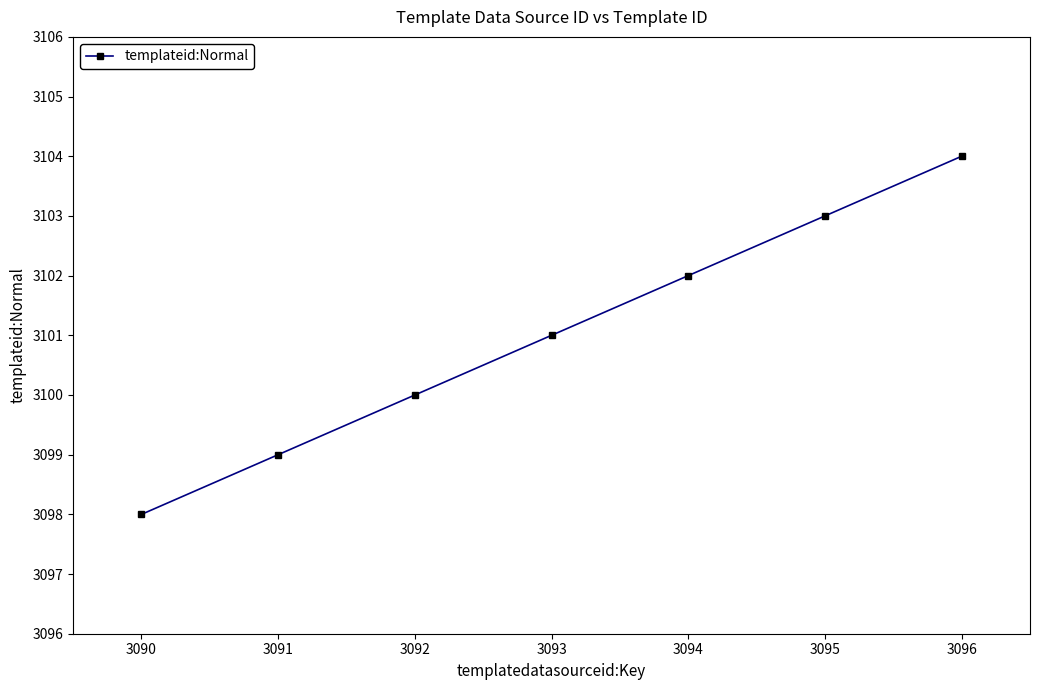

What is the maximum value shown in the chart?

3104